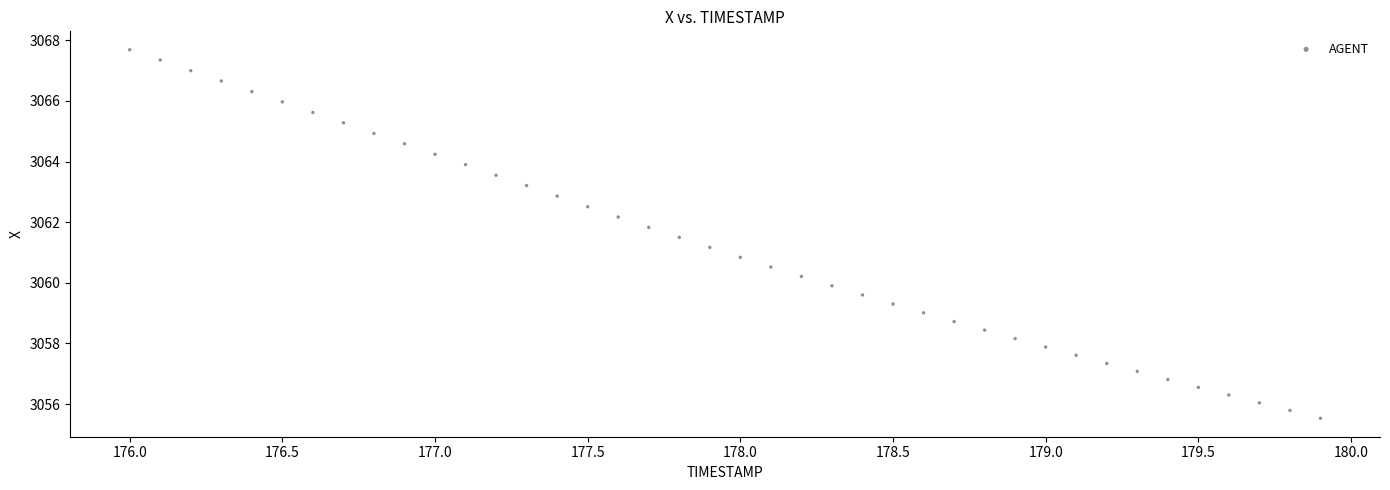

What is the range of Y values (max minus min)?

12.2